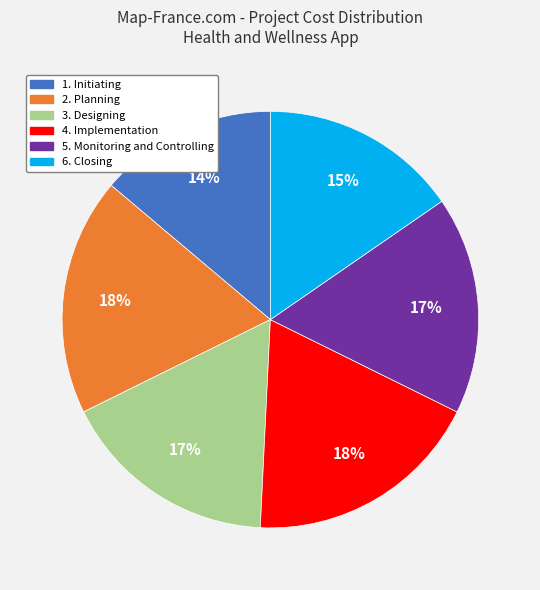

Combined, do 2. Planning and 5. Monitoring and Controlling account for over 50%?

No